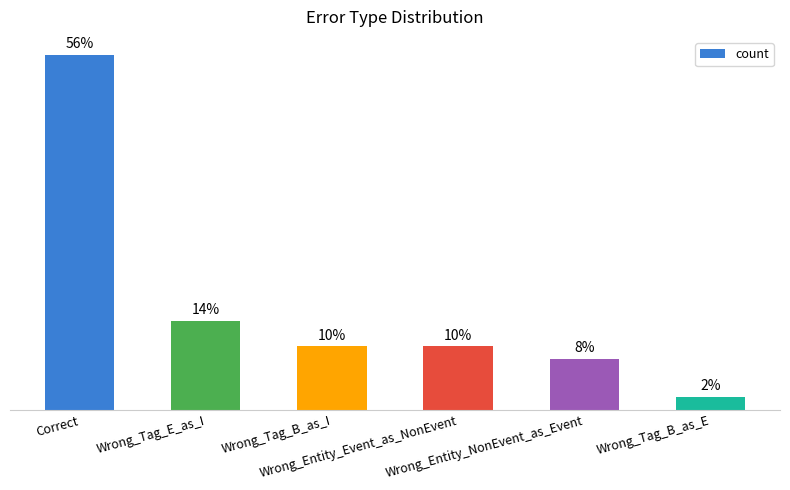

Are the bars horizontal?

No